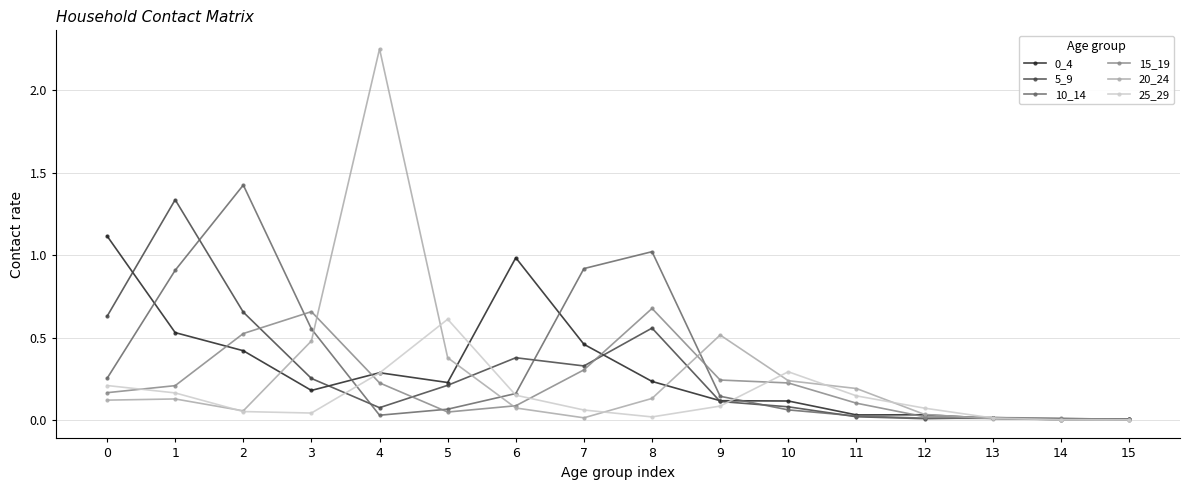

Which category has the highest value across all series?

4